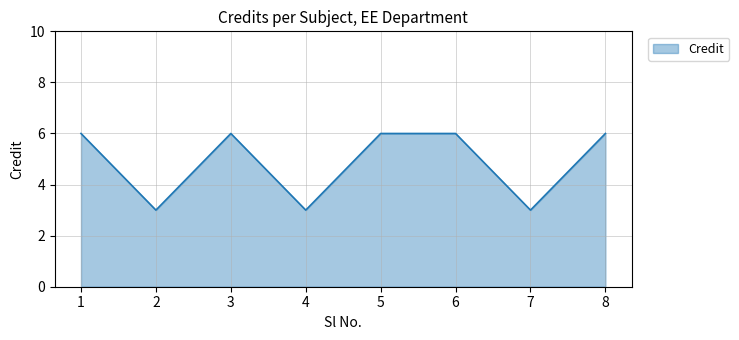

What is the ratio of the value at 6 to the value at 7?

2.0